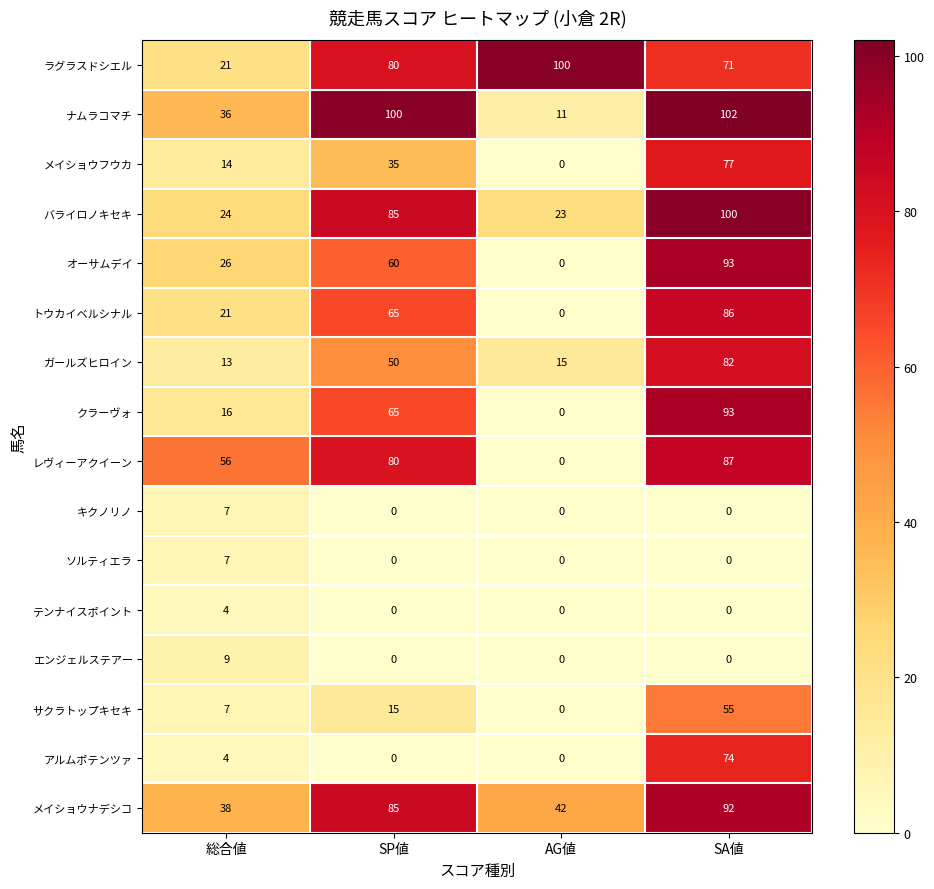

Between 総合値 and AG値, which series saw the biggest shift?

ラグラスドシエル